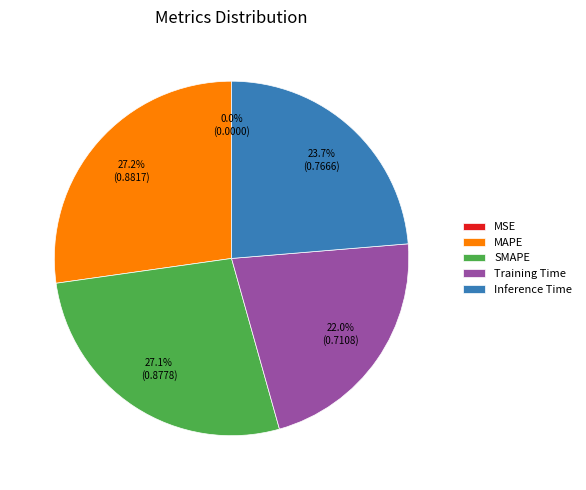

Combined, do SMAPE and MAPE account for over 50%?

Yes